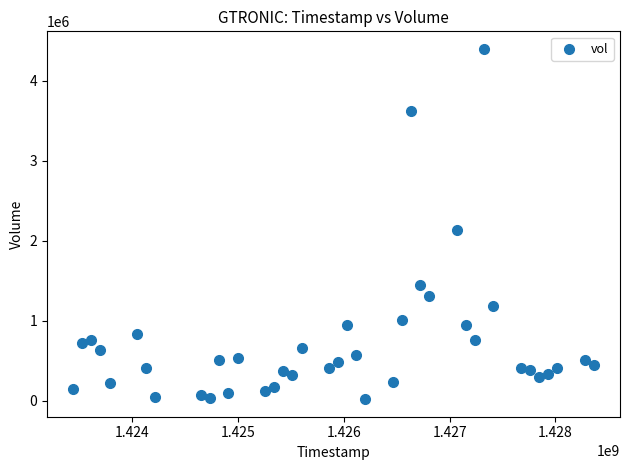

What Y value in the scatter plot is closest to 2210400?

2136200